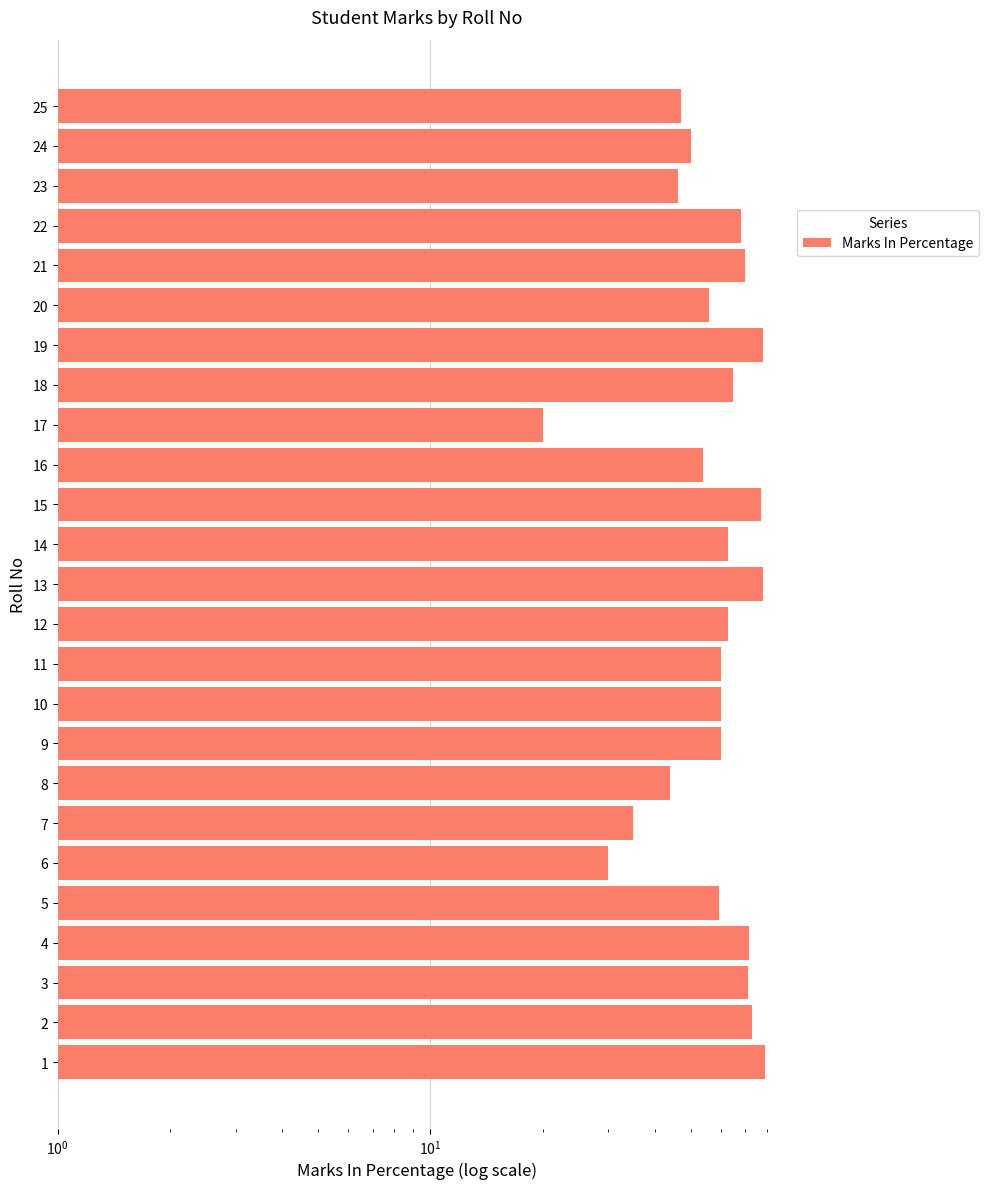

What is the smallest value displayed?

20.0